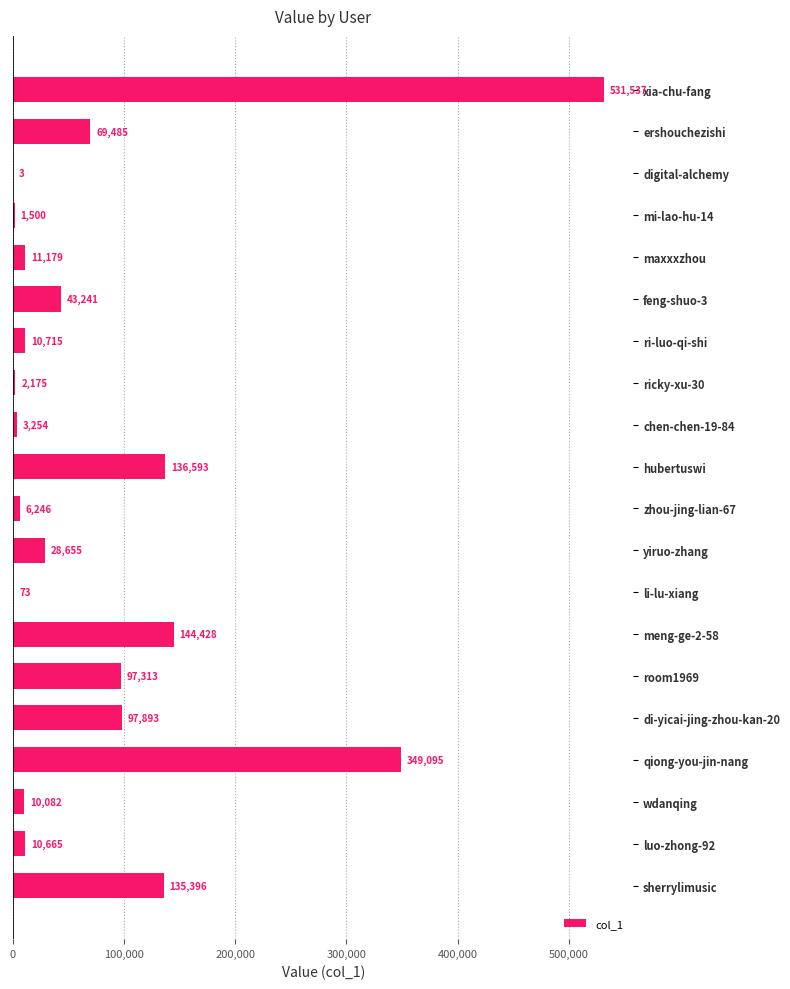

Reading top to bottom, transcribe all the data shown in this chart.

xia-chu-fang=531537	ershouchezishi=69485	digital-alchemy=3	mi-lao-hu-14=1500	maxxxzhou=11179	feng-shuo-3=43241	ri-luo-qi-shi=10715	ricky-xu-30=2175	chen-chen-19-84=3254	hubertuswi=136593	zhou-jing-lian-67=6246	yiruo-zhang=28655	li-lu-xiang=73	meng-ge-2-58=144428	room1969=97313	di-yicai-jing-zhou-kan-20=97893	qiong-you-jin-nang=349095	wdanqing=10082	luo-zhong-92=10665	sherrylimusic=135396